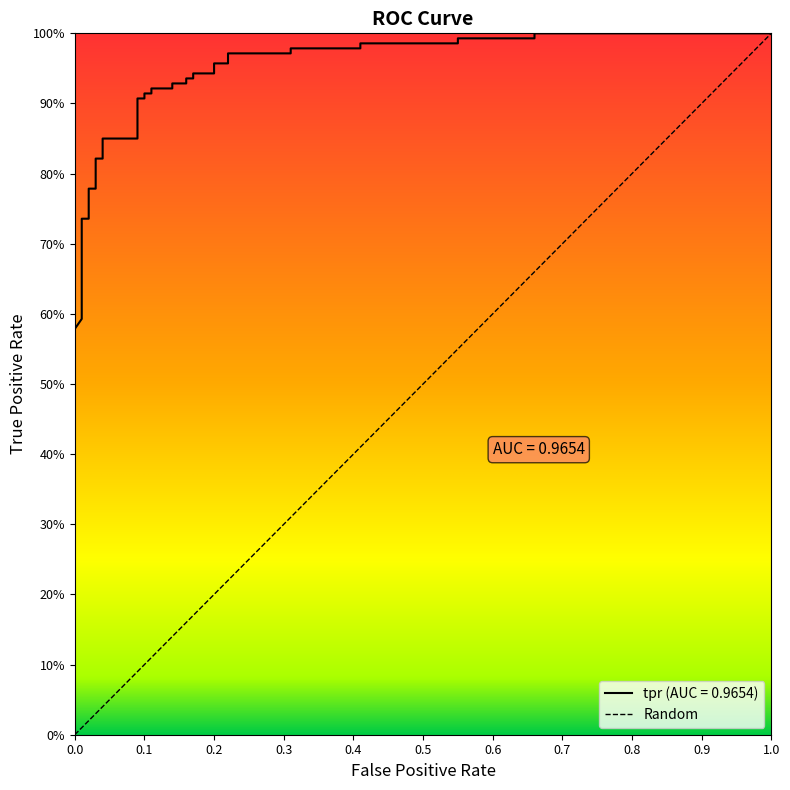

What is the value of the 9th point from the left?

0.8